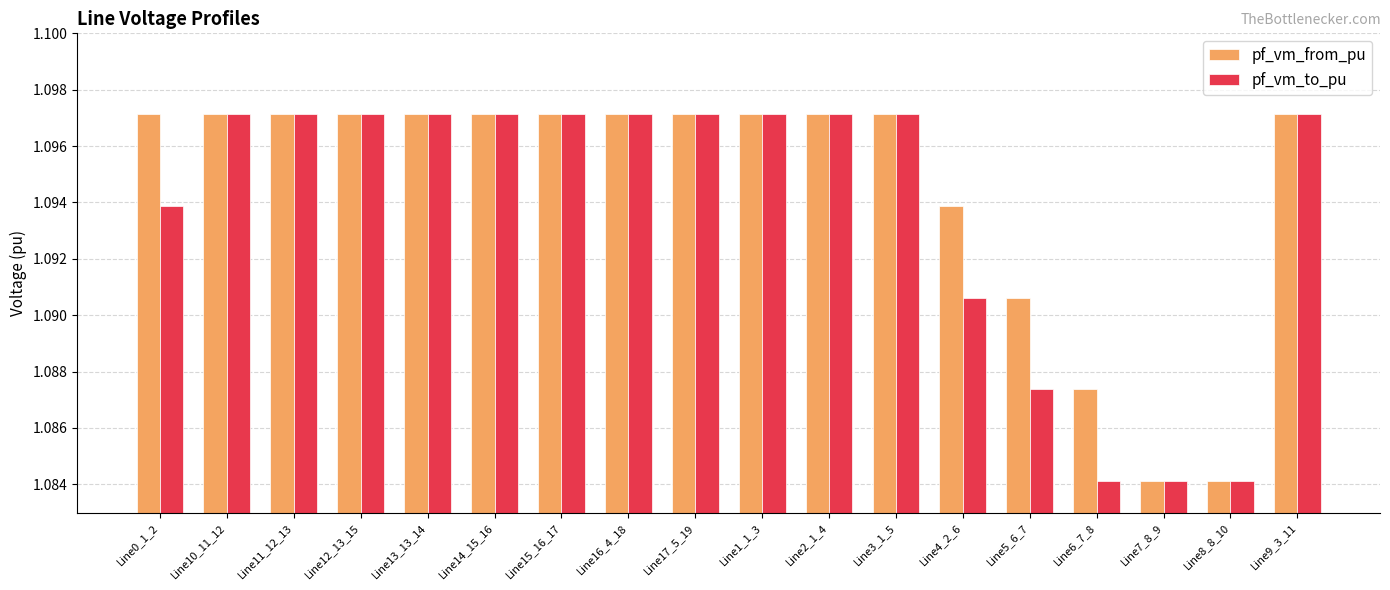

How many data points does each series have?

18